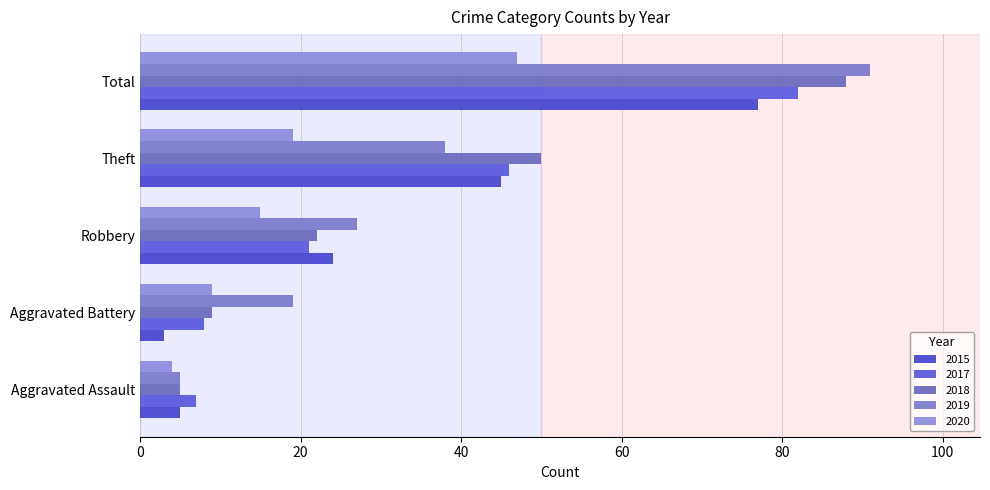

How many categories are shown in the chart?

5